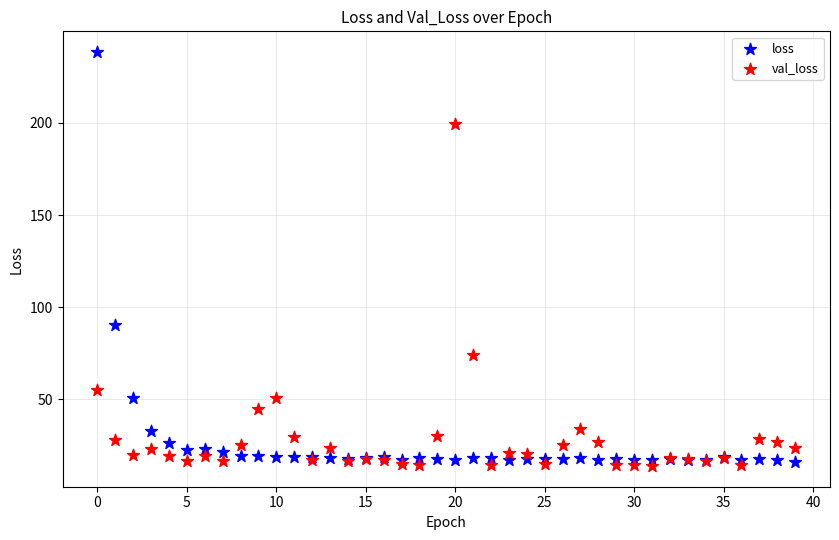

Across all series, what Y value is closest to 126?

90.3